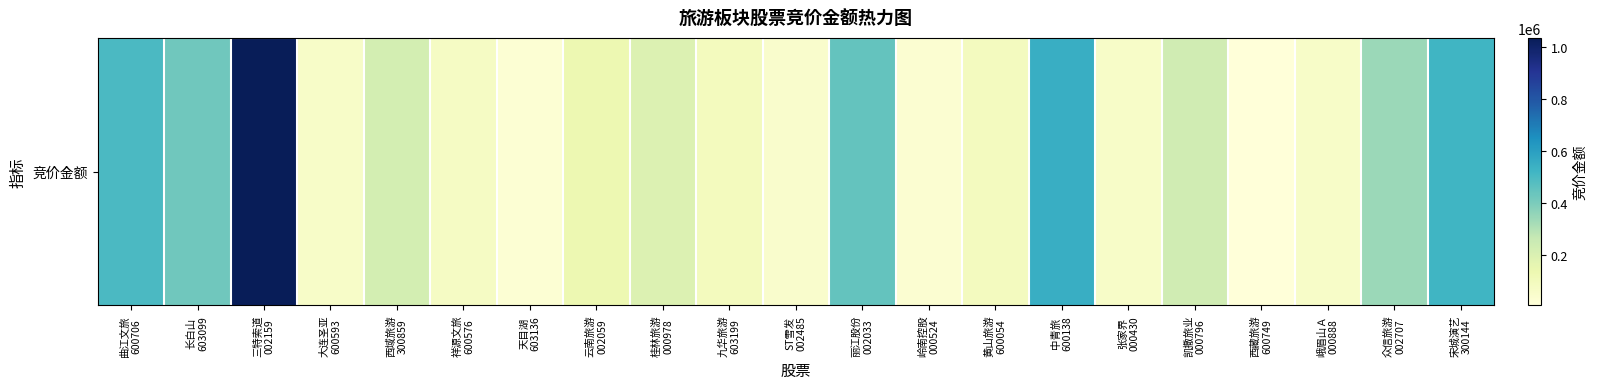

How many values exceed 134946?

10